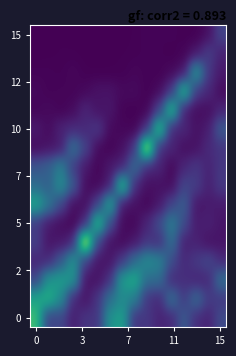

At how many categories does at least one series exceed 0?

16